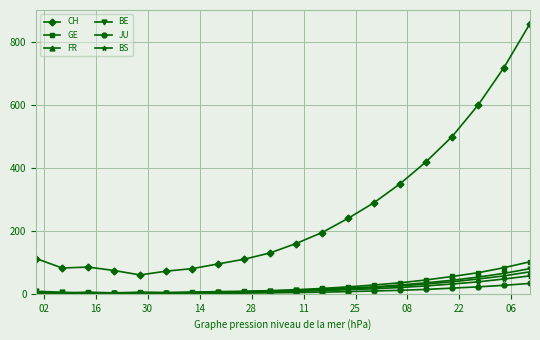

True or false: CH and BE cross at least once.

False